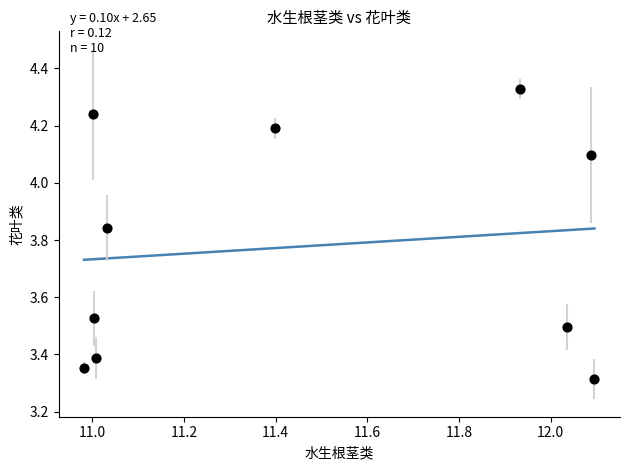

What is the range of X values (max minus min)?

1.1